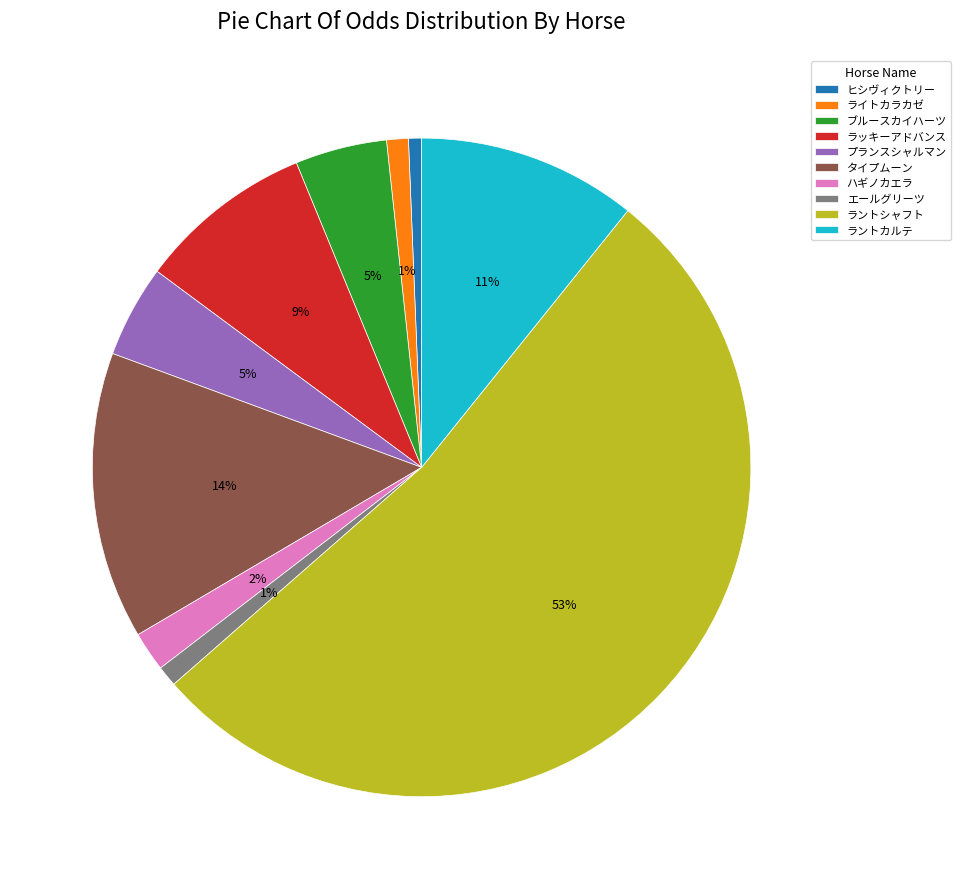

Is it true that ライトカラカゼ is 11% of the pie?

False